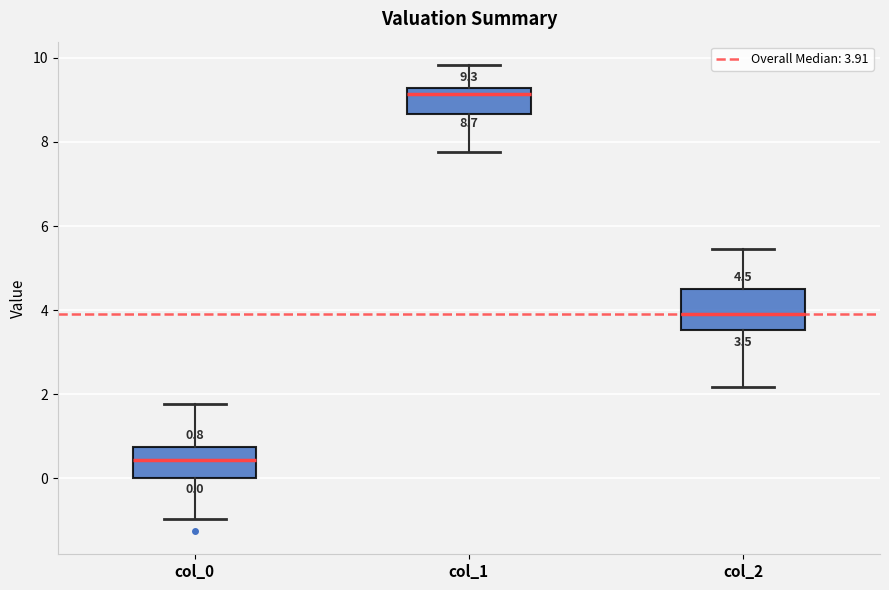

Which box has the highest median line?

col_1